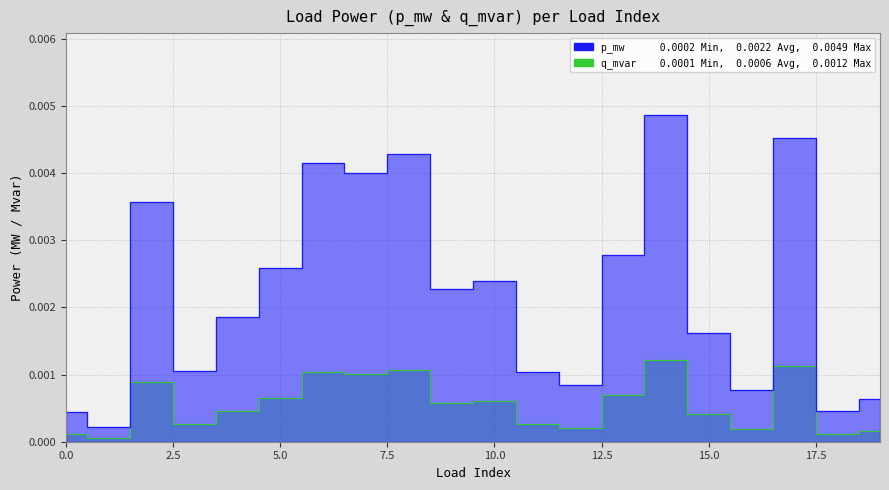

Is the value of q_mvar at 0 greater than the value of p_mw at 9?

No